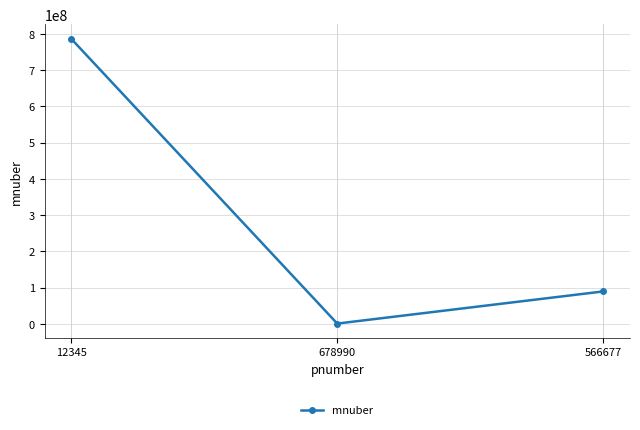

How many data points are less than 89432111?

1